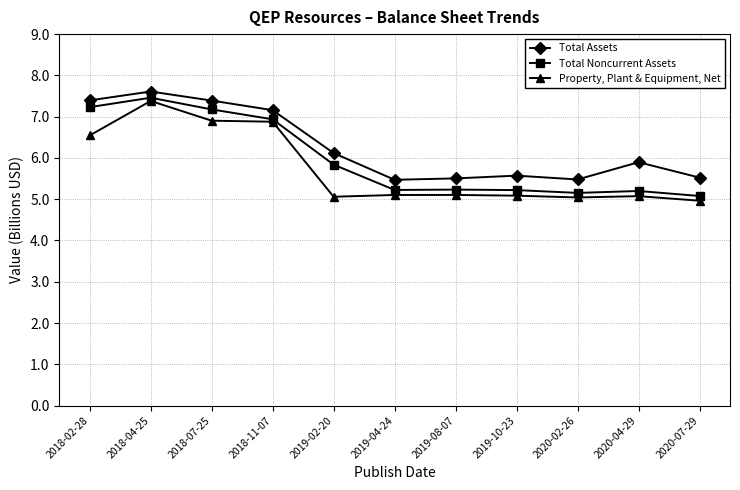

What is the value of the Total Noncurrent Assets point at the 1st from the left?

7.2